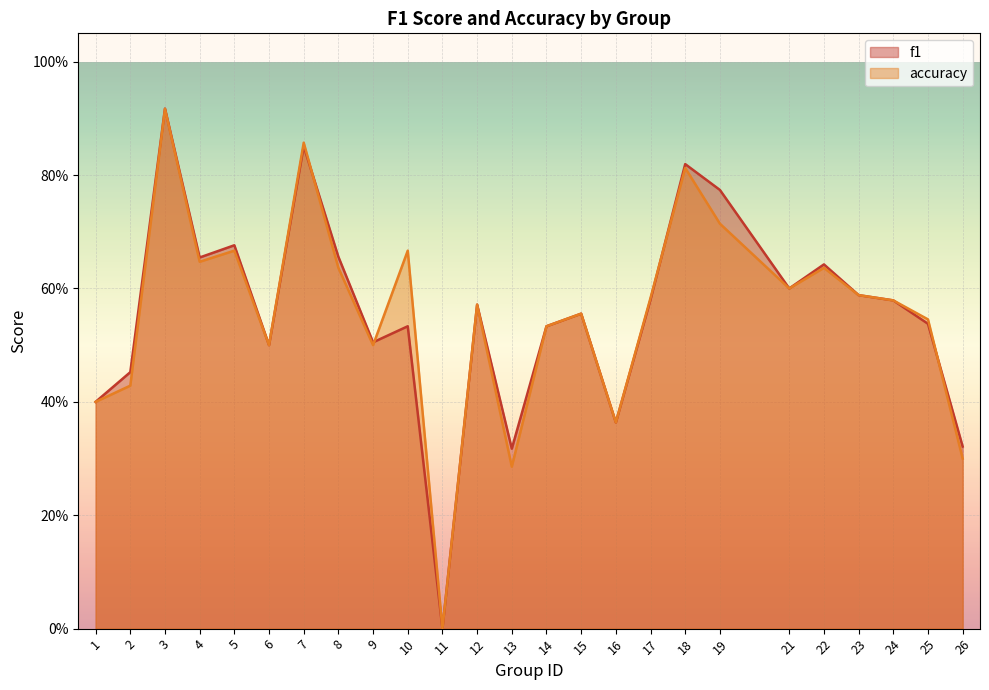

What is the highest value of the f1 series?

0.9